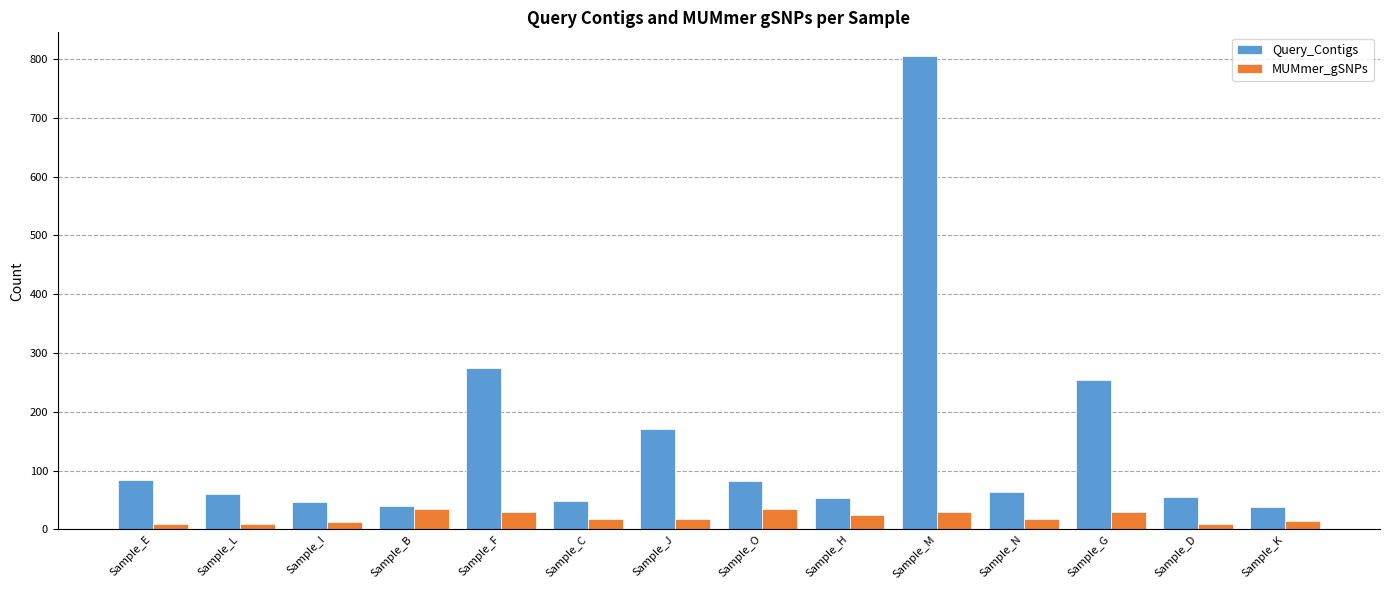

At Sample_D, list the series in order from largest to smallest.

Query_Contigs, MUMmer_gSNPs